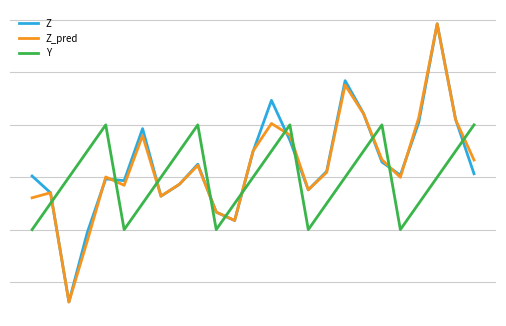

Which series ends up on top after the final intersection of Z_pred and Y?

Y